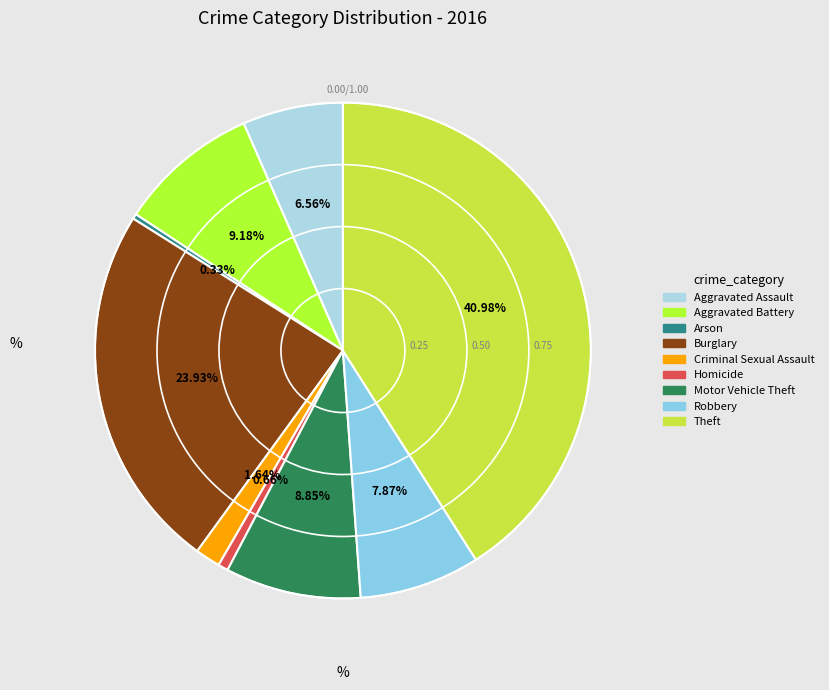

Is there any slice that represents more than half of the pie?

No